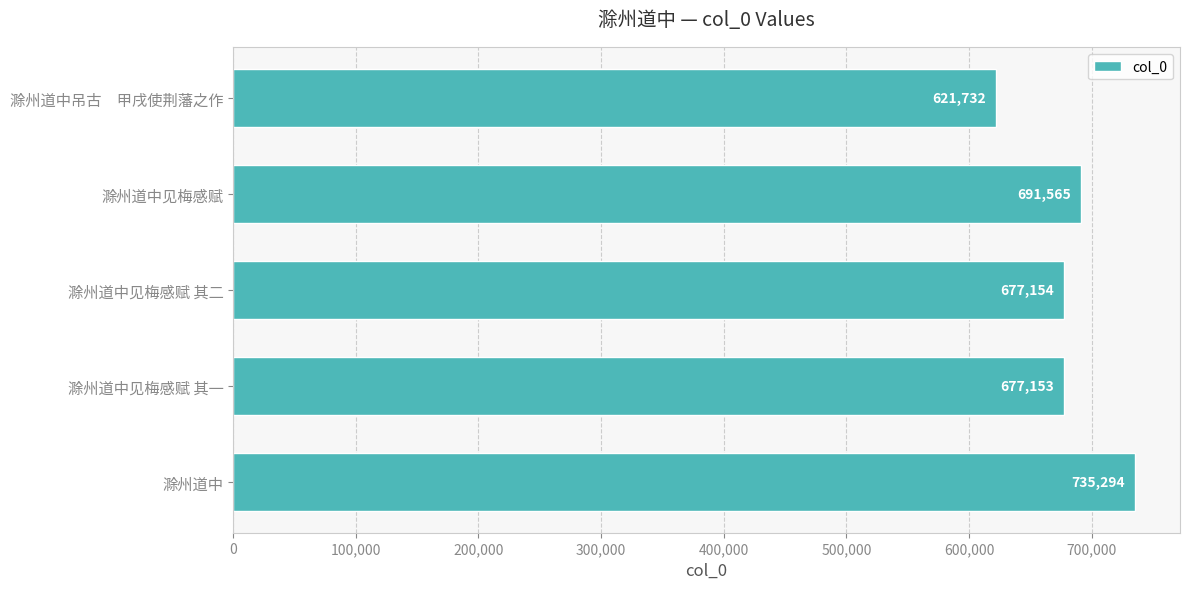

Reading bottom to top, extract all data points from this chart.

735294	677153	677154	691565	621732